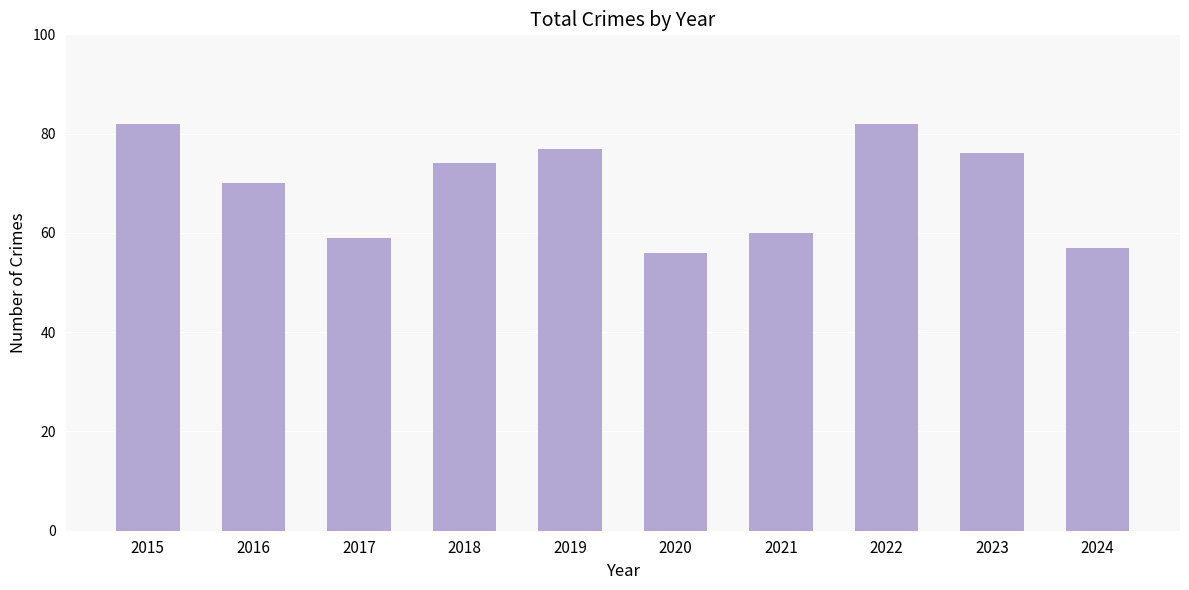

Where is the data nearest to the value 69?

2016